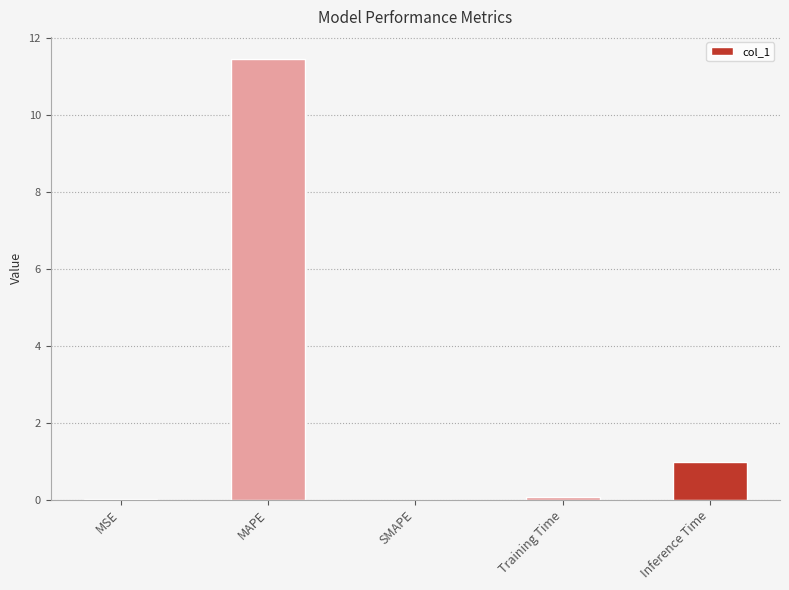

What is the sum of all values?

12.5